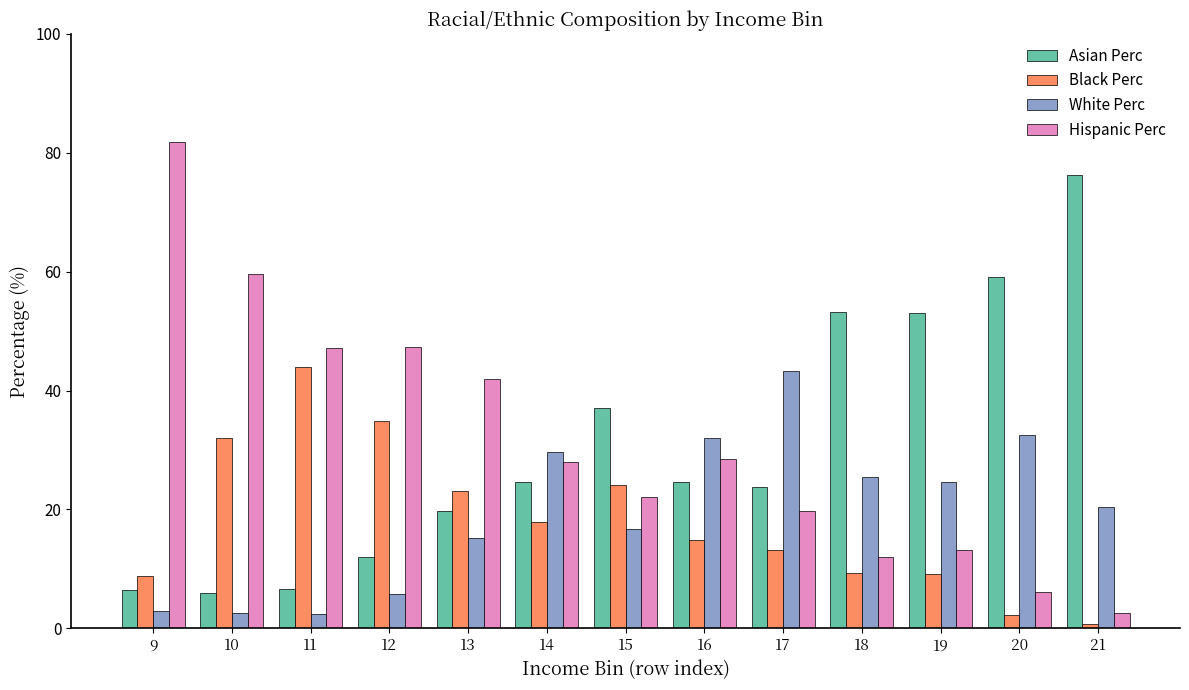

How many series are shown in this chart?

4